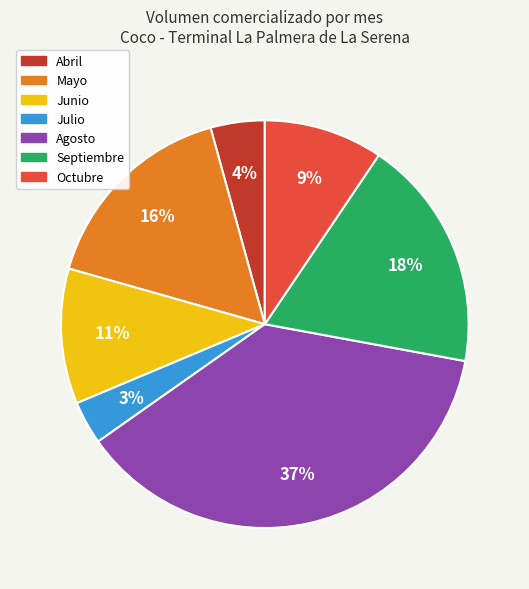

Rank the categories by value from highest to lowest.

Agosto, Septiembre, Mayo, Junio, Octubre, Abril, Julio